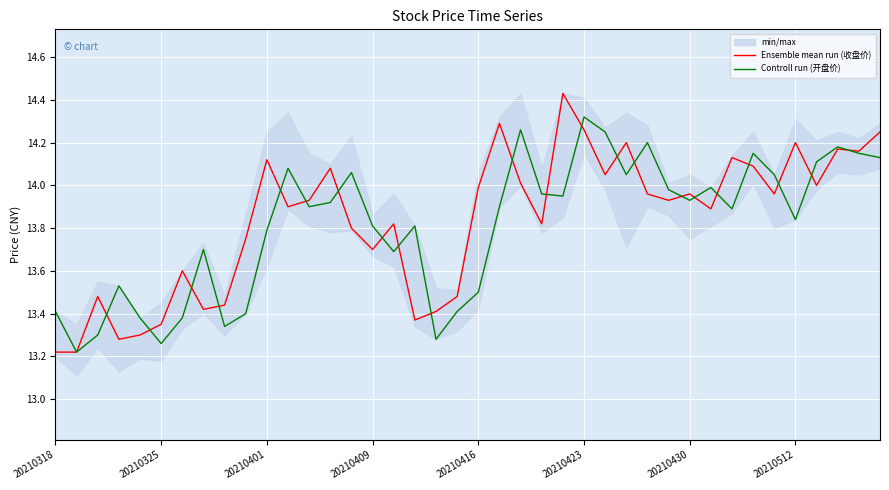

The Ensemble mean run (收盘价) series shows 9.9 at 20210423. True or false?

False